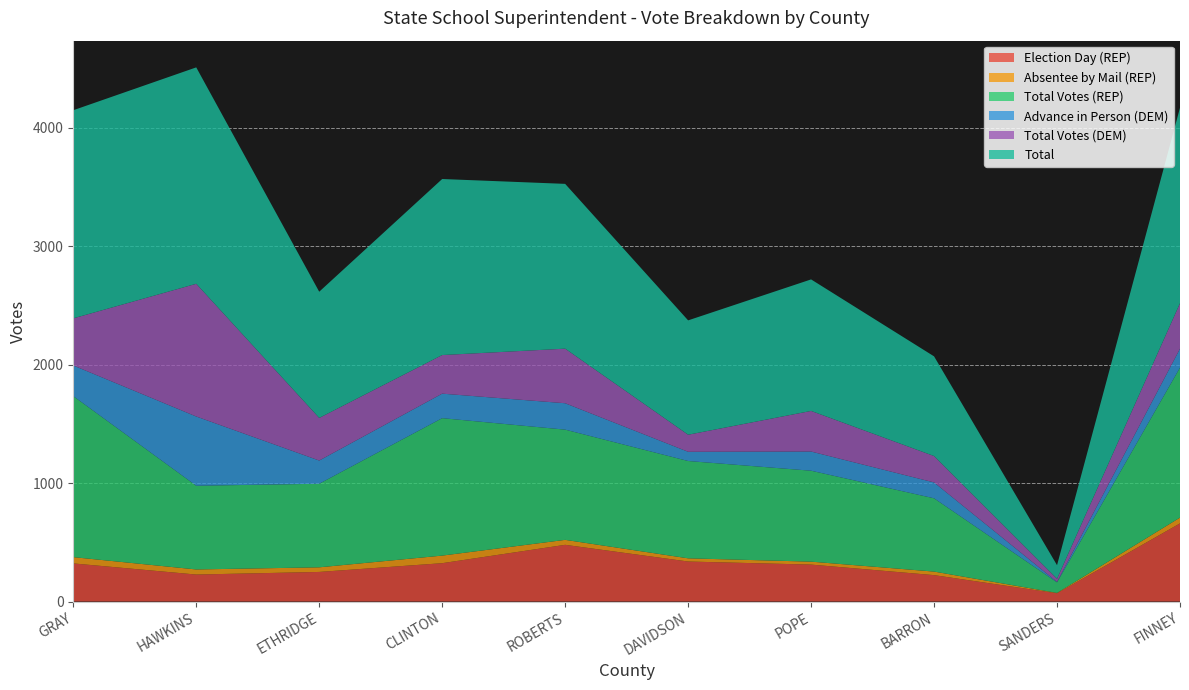

Reading left to right, list all the values displayed in this chart.

Election Day (REP): GRAY=322	HAWKINS=228	ETHRIDGE=250	CLINTON=324	ROBERTS=479	DAVIDSON=338	POPE=312	BARRON=223	SANDERS=70	FINNEY=660
Absentee by Mail (REP): GRAY=53	HAWKINS=43	ETHRIDGE=39	CLINTON=64	ROBERTS=42	DAVIDSON=27	POPE=25	BARRON=30	SANDERS=3	FINNEY=49
Total Votes (REP): GRAY=1360	HAWKINS=707	ETHRIDGE=706	CLINTON=1161	ROBERTS=931	DAVIDSON=822	POPE=768	BARRON=619	SANDERS=89	FINNEY=1267
Advance in Person (DEM): GRAY=259	HAWKINS=585	ETHRIDGE=196	CLINTON=207	ROBERTS=223	DAVIDSON=78	POPE=162	BARRON=134	SANDERS=4	FINNEY=160
Total Votes (DEM): GRAY=398	HAWKINS=1121	ETHRIDGE=360	CLINTON=326	ROBERTS=461	DAVIDSON=144	POPE=343	BARRON=223	SANDERS=26	FINNEY=384
Total: GRAY=1758	HAWKINS=1828	ETHRIDGE=1066	CLINTON=1487	ROBERTS=1392	DAVIDSON=966	POPE=1111	BARRON=842	SANDERS=115	FINNEY=1651